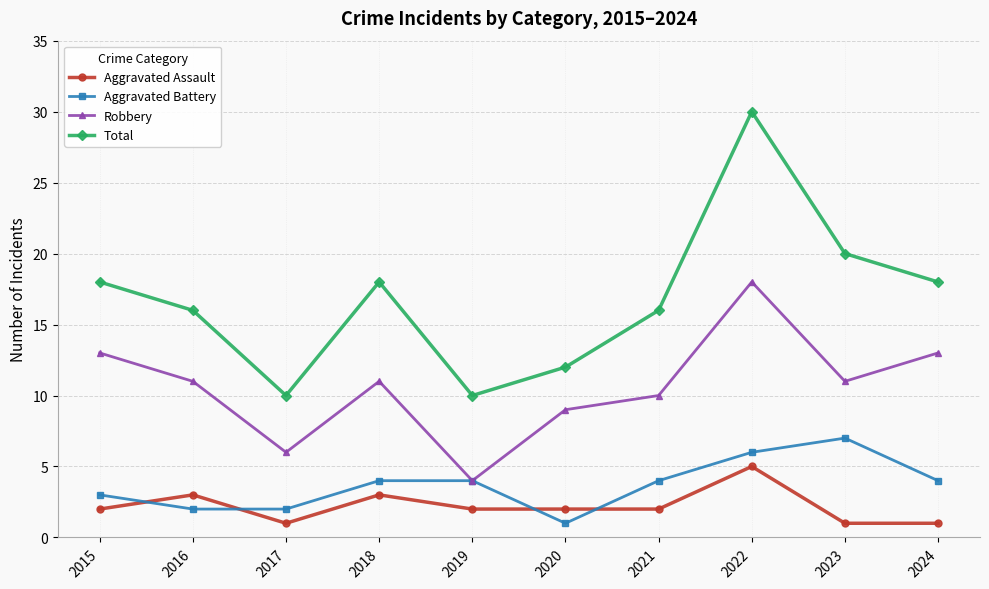

What is the greatest value displayed?

30